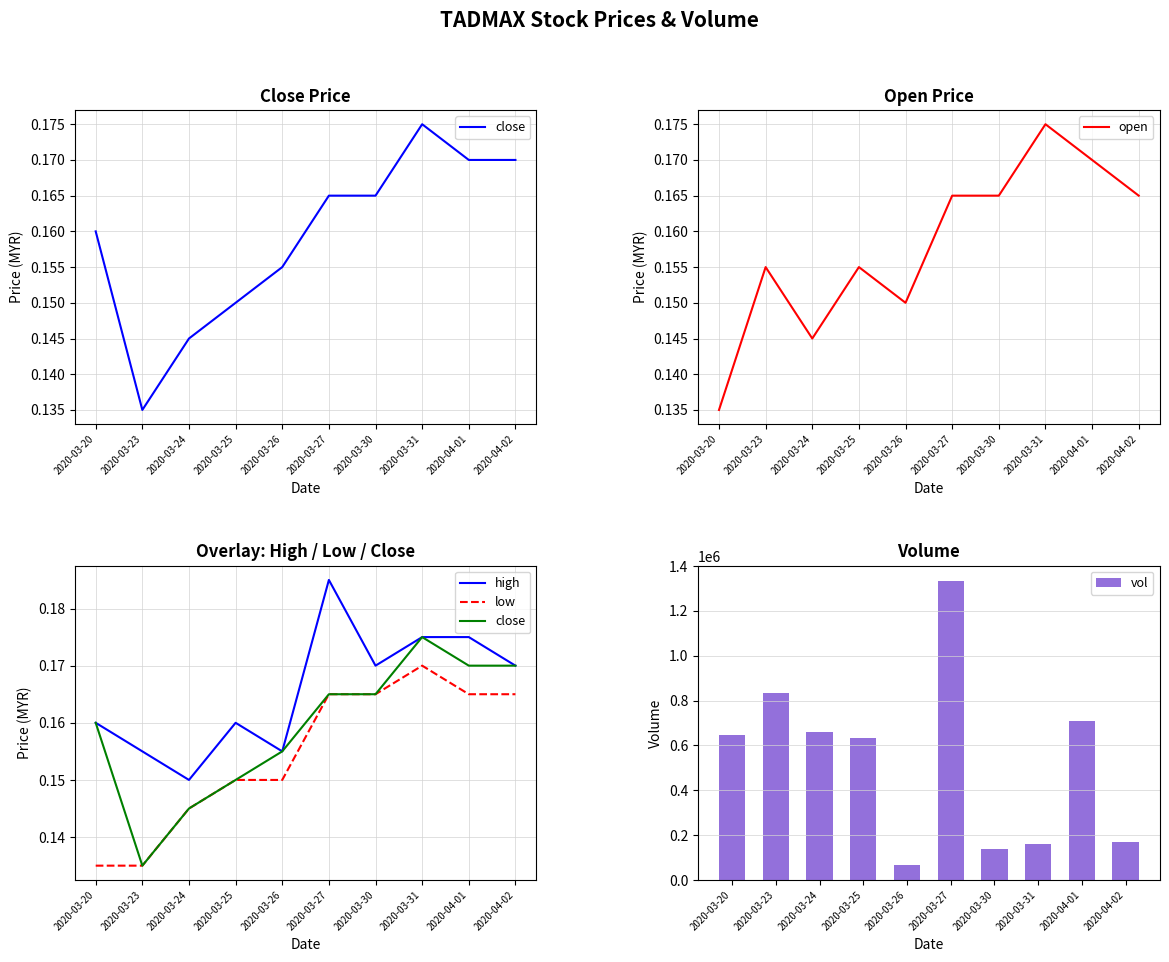

What is the lowest value of the open series?

0.1